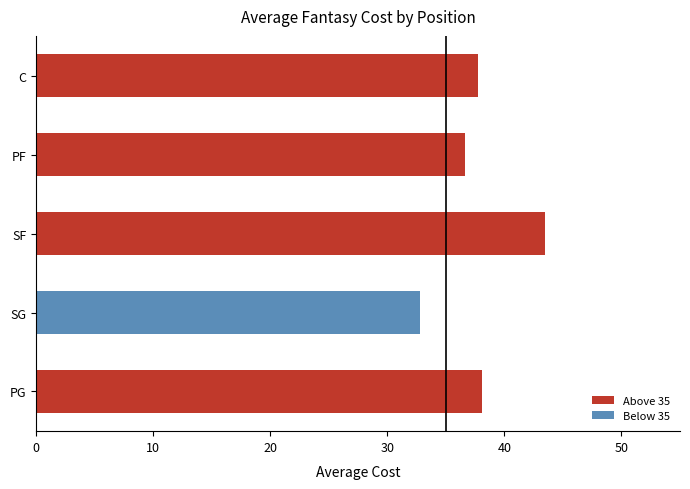

Read the value at PG.

38.1